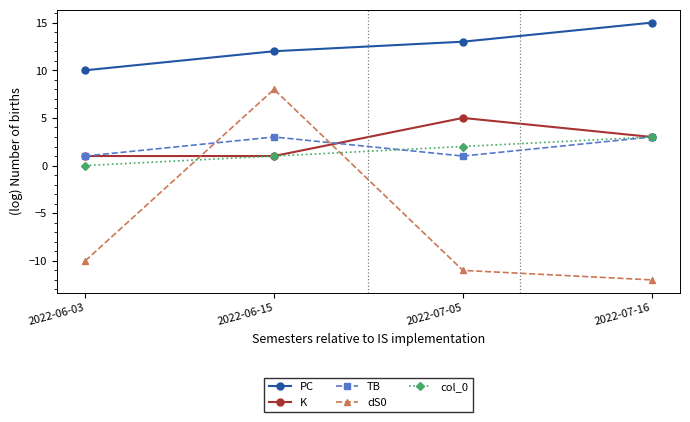

How many values in dS0 are below zero?

3